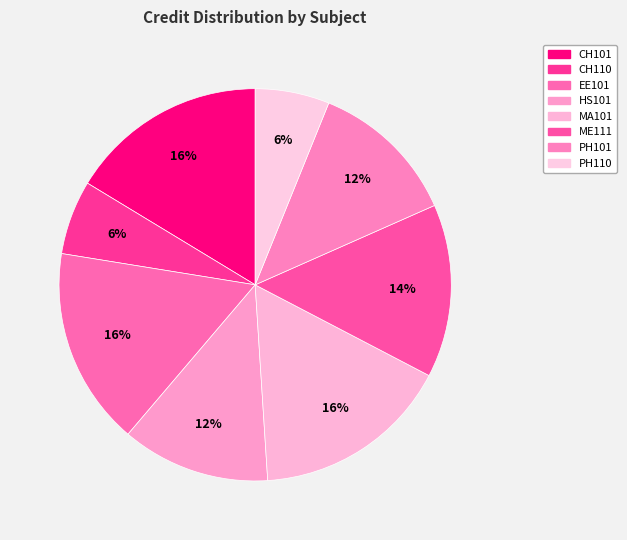

What percentage do CH110 and PH101 together represent?

18.4%